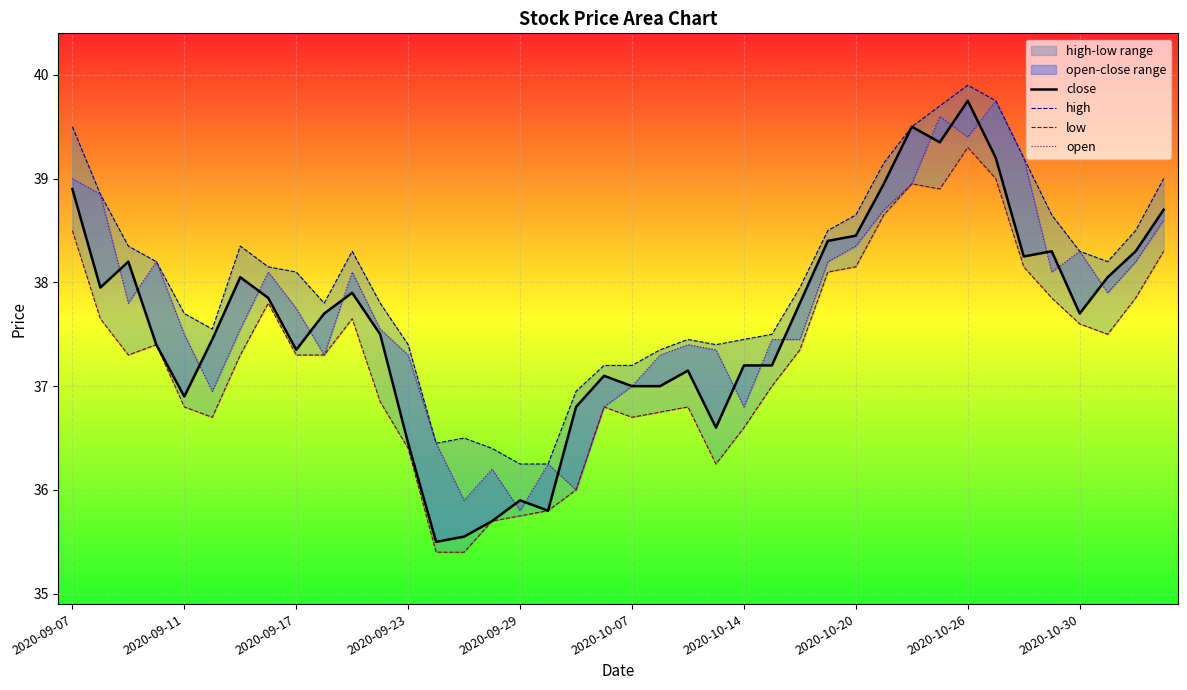

Which series has the largest total across all categories?

high